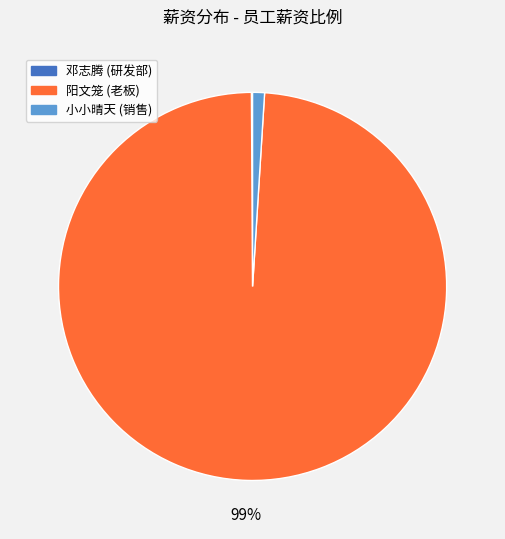

Is there any slice that represents more than half of the pie?

Yes